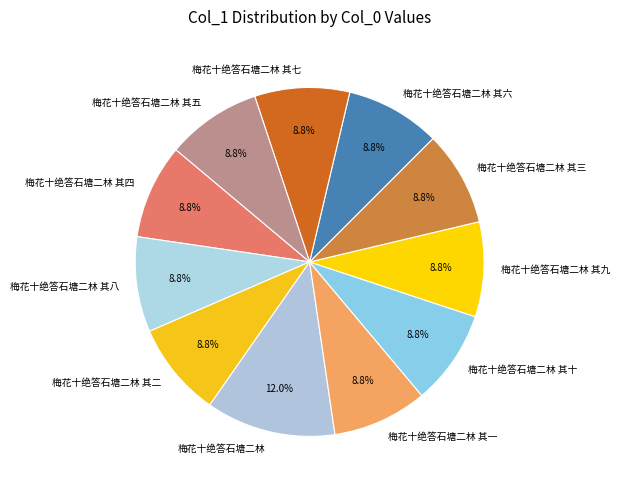

Combined, do 梅花十绝答石塘二林 其五 and 梅花十绝答石塘二林 其十 account for over 50%?

No